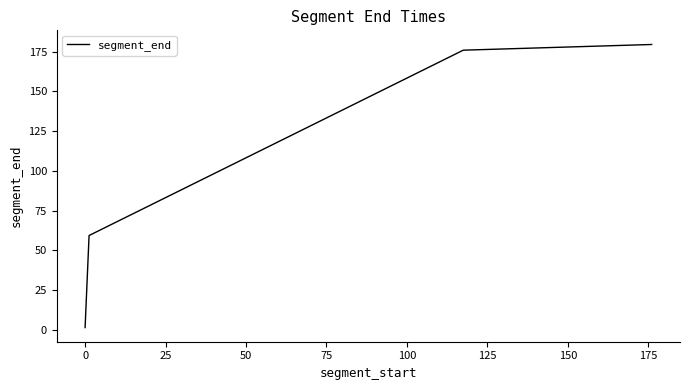

What is the maximum value shown in the chart?

179.6